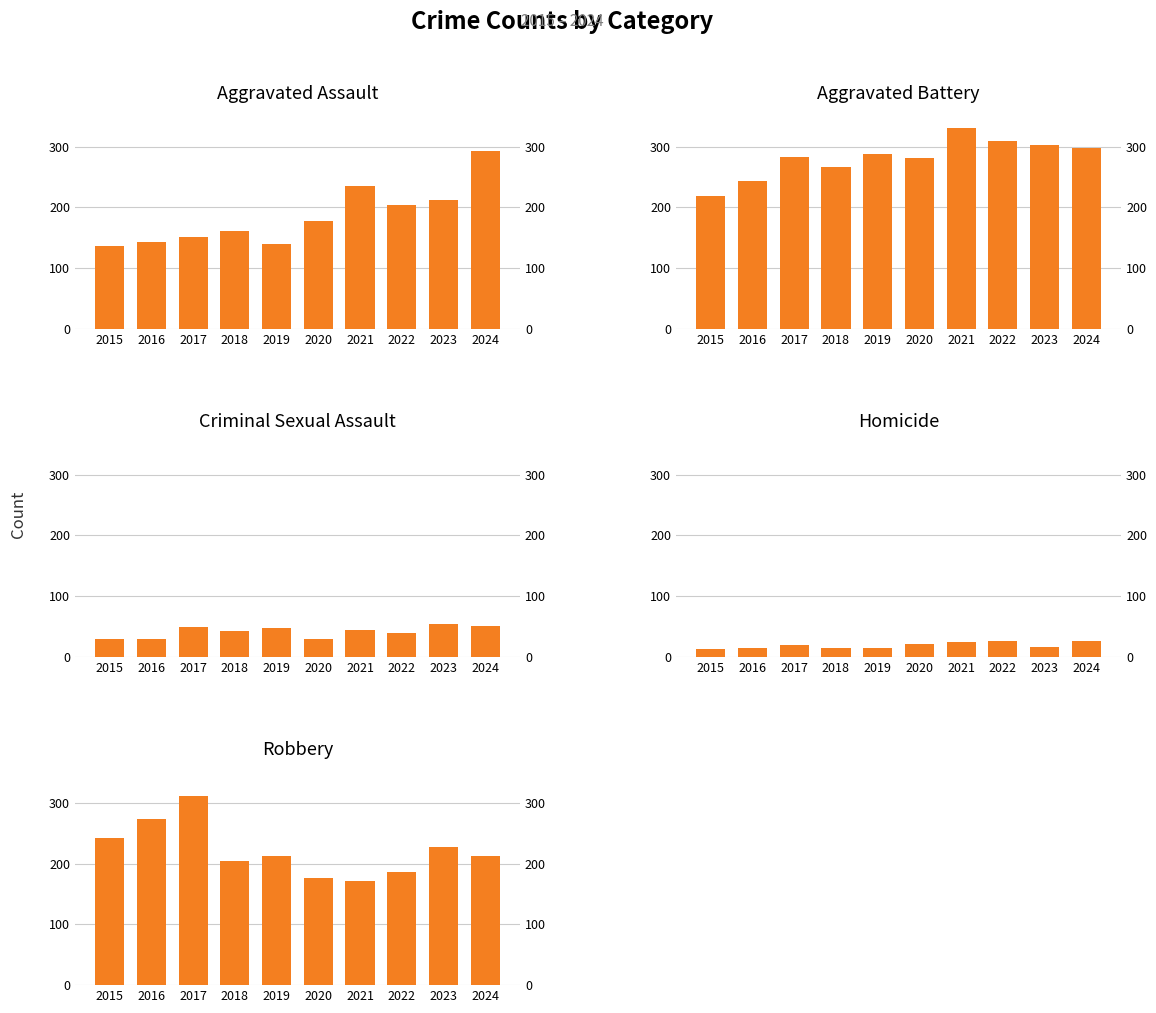

At which category is the sum across all series the highest?

2024